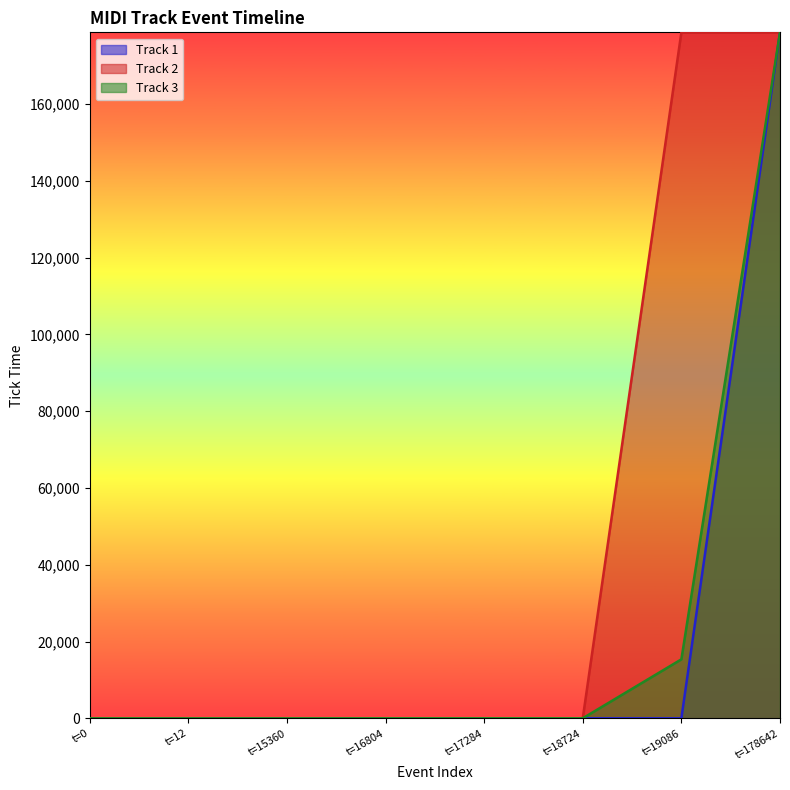

What is the sum of all Track 3 values?

194038